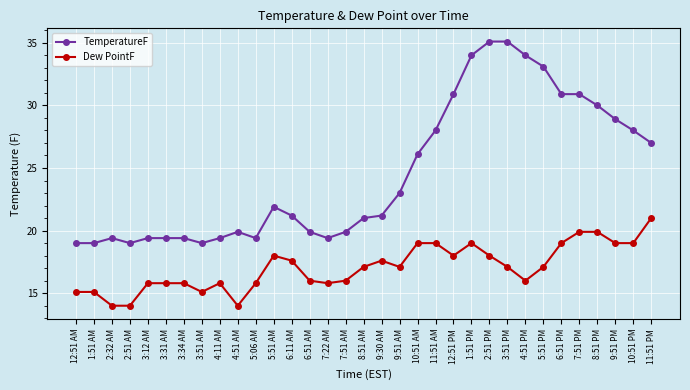

Count the number of data series in this chart.

2